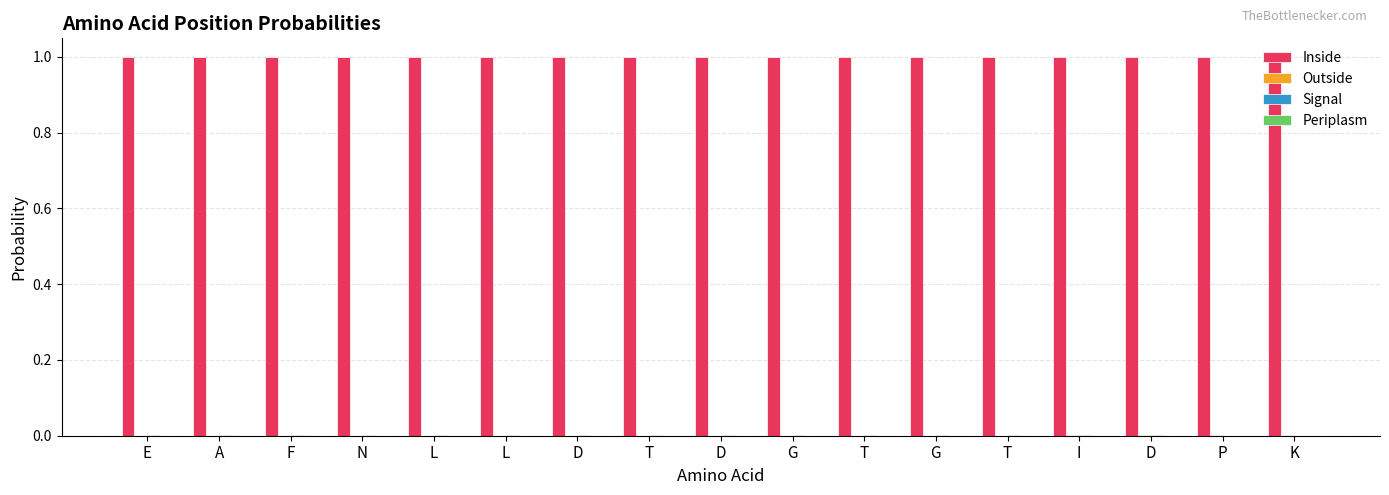

Is it true that Outside equals 0.0 at L?

True